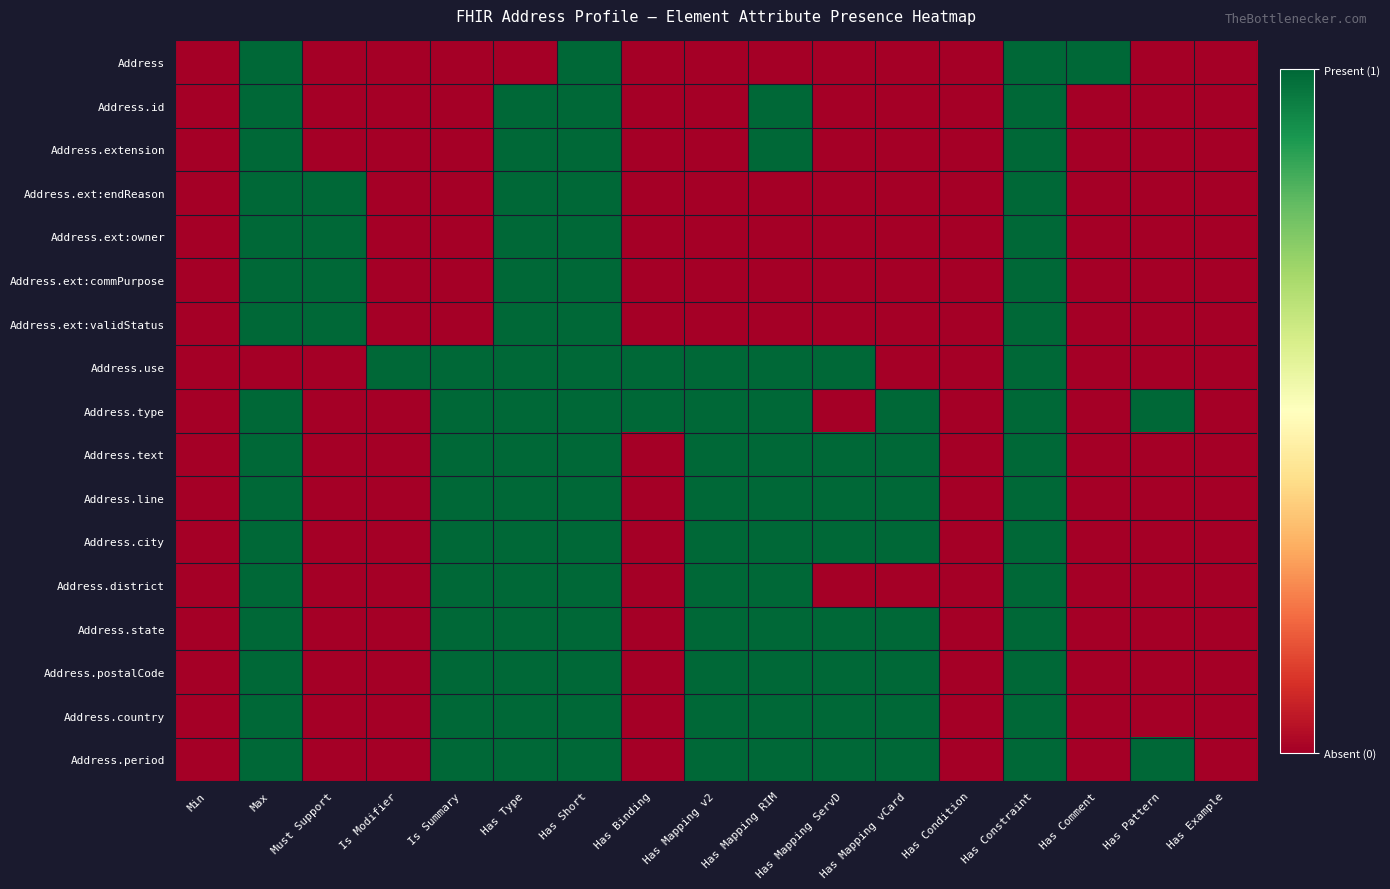

At which category is the sum across all series the highest?

Has Short